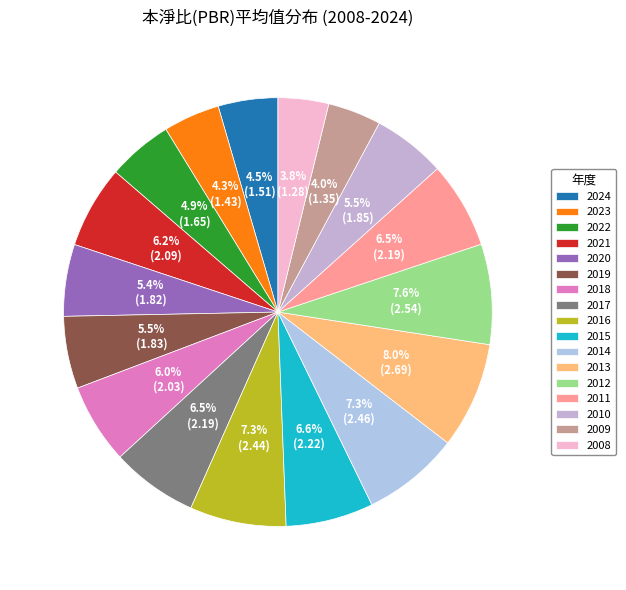

How many slices are in this pie chart?

17